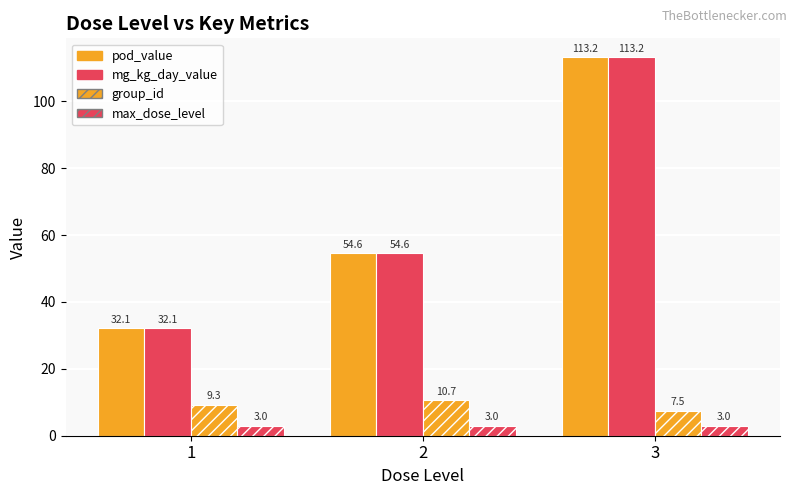

The group_id series shows 9.3 at 1. True or false?

True